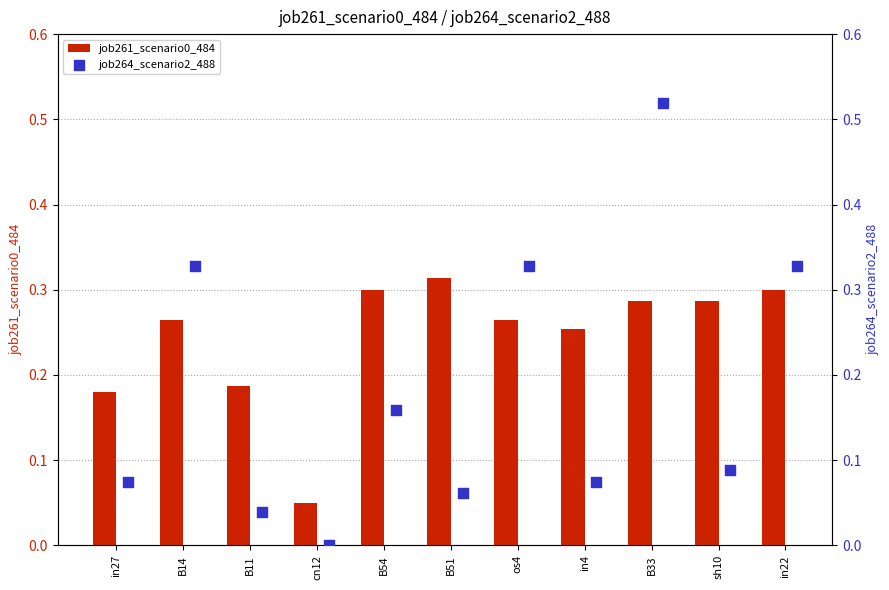

Which series has the largest total across all categories?

job261_scenario0_484